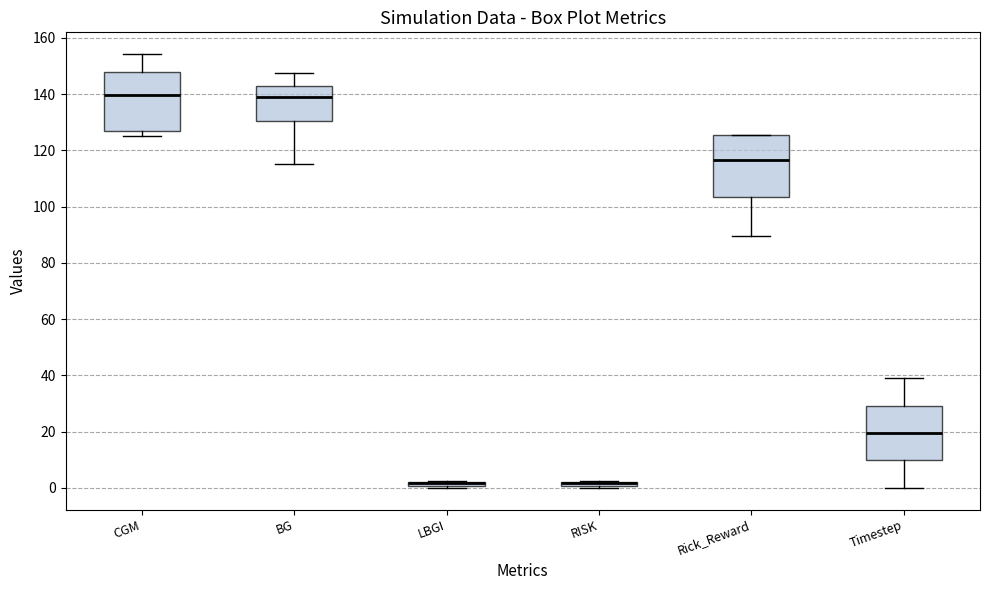

Where is the lower edge of the box for RISK on the y-axis? The values are not printed on the chart, so give them approximately, as read against the axis.

0